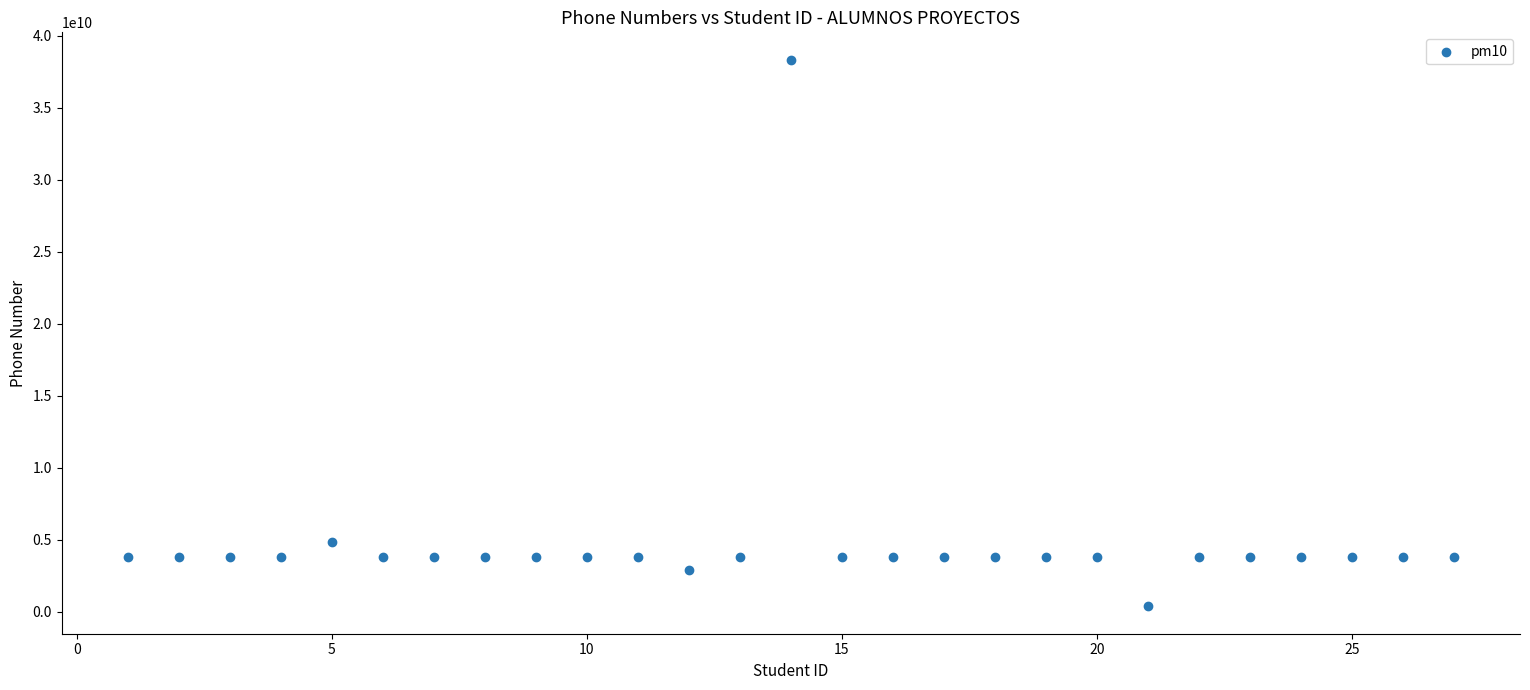

What Y value in the scatter plot is closest to 19365793224?

4834276843